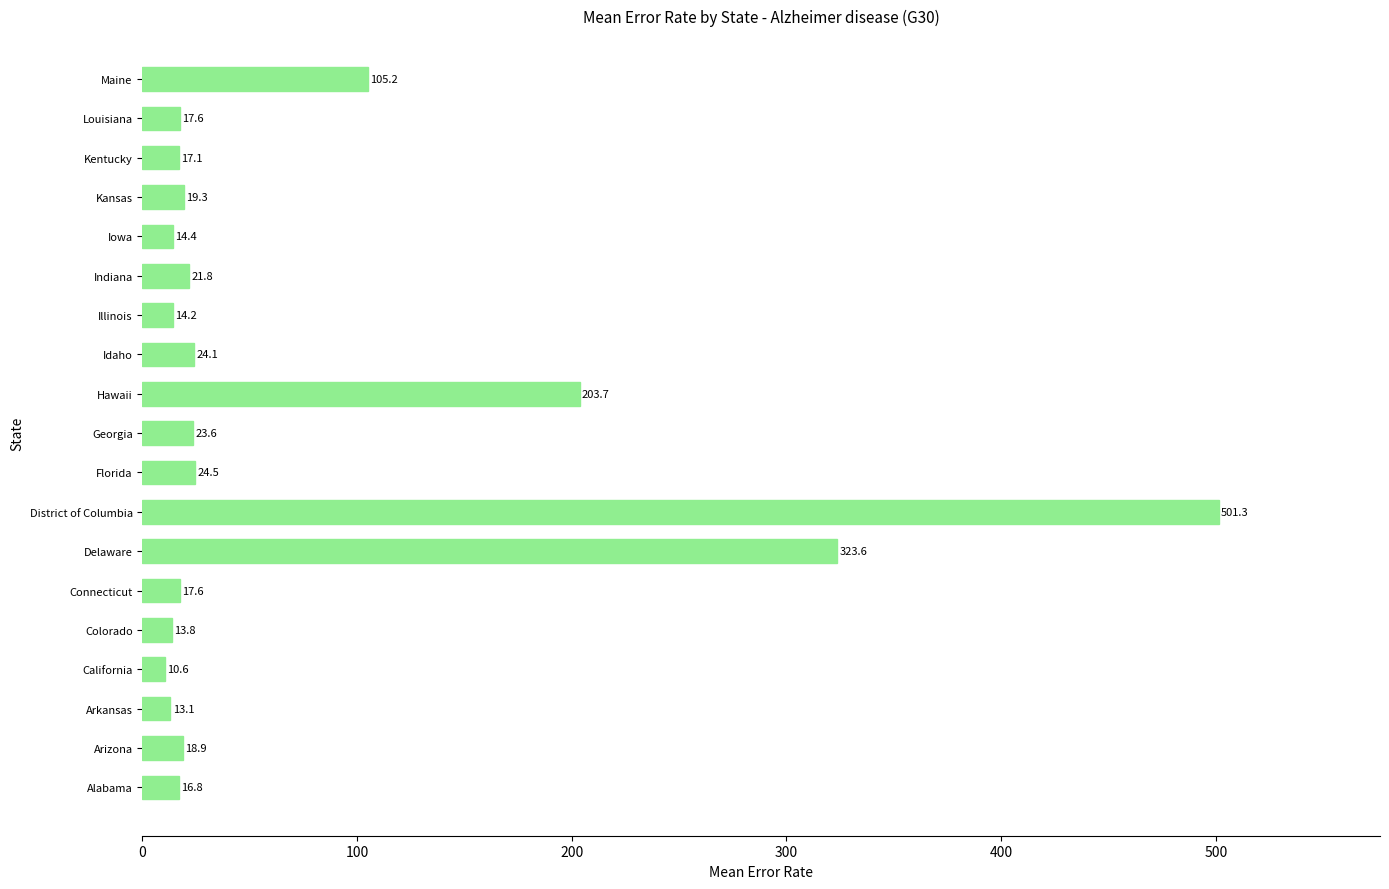

What is the sum of all values?

1401.2